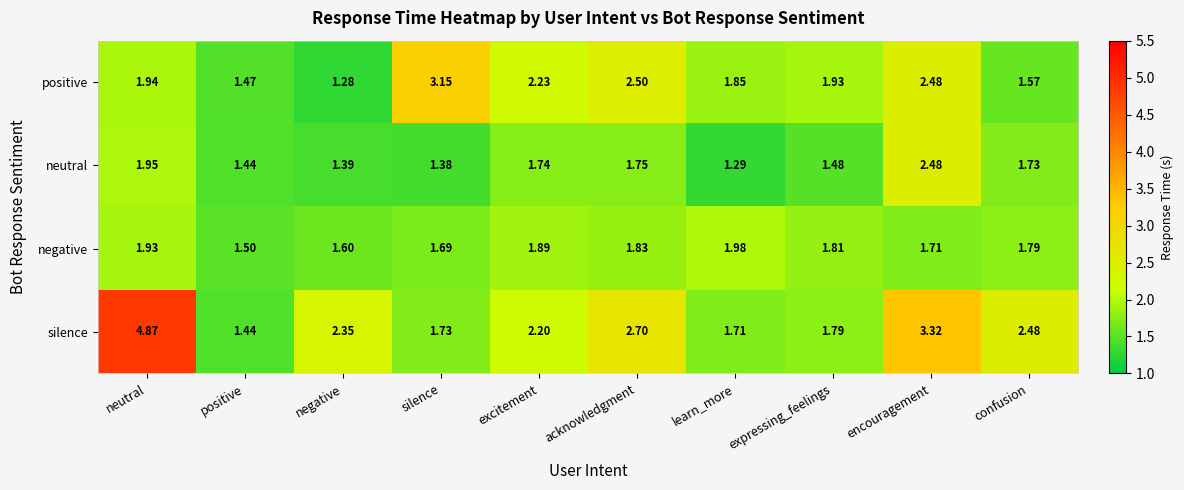

At which label is positive closest to 2?

neutral